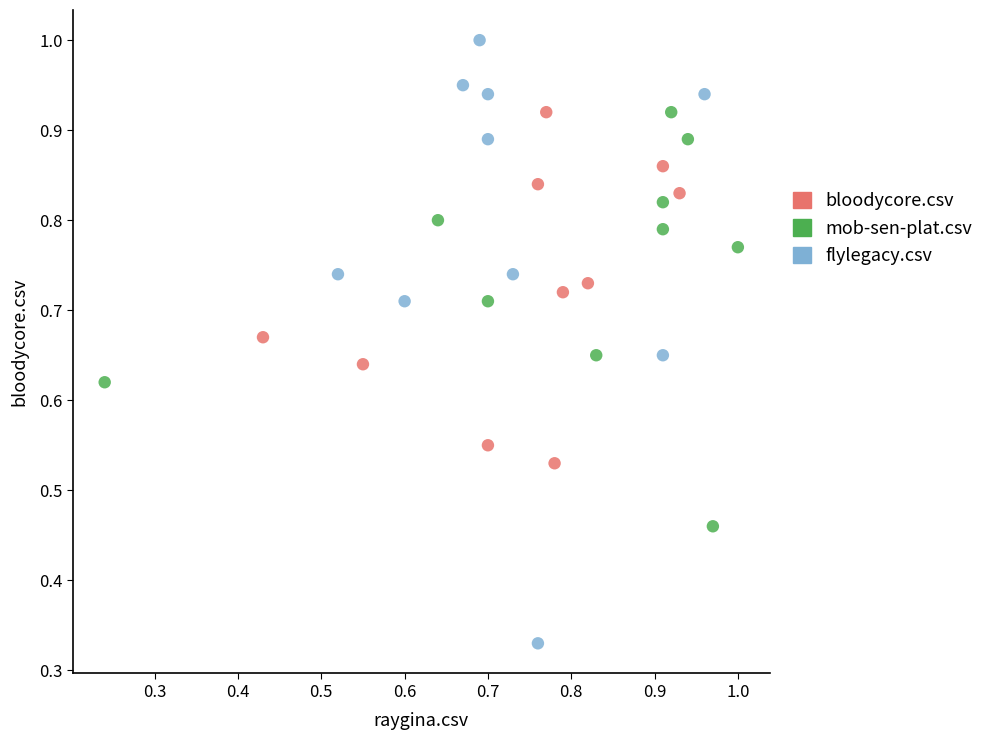

Which series has the largest Y range (max minus min)?

flylegacy.csv